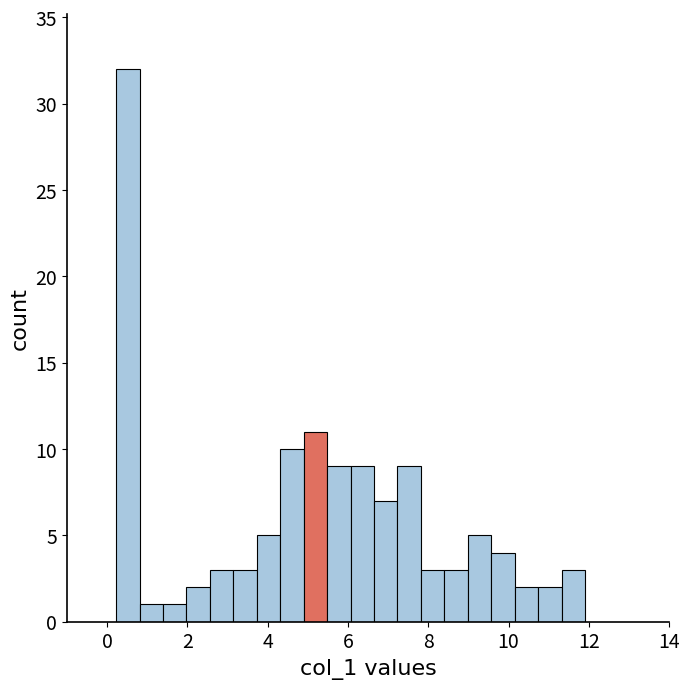

Read against the x-axis, roughly where is the centre of the tallest bar?

0.6